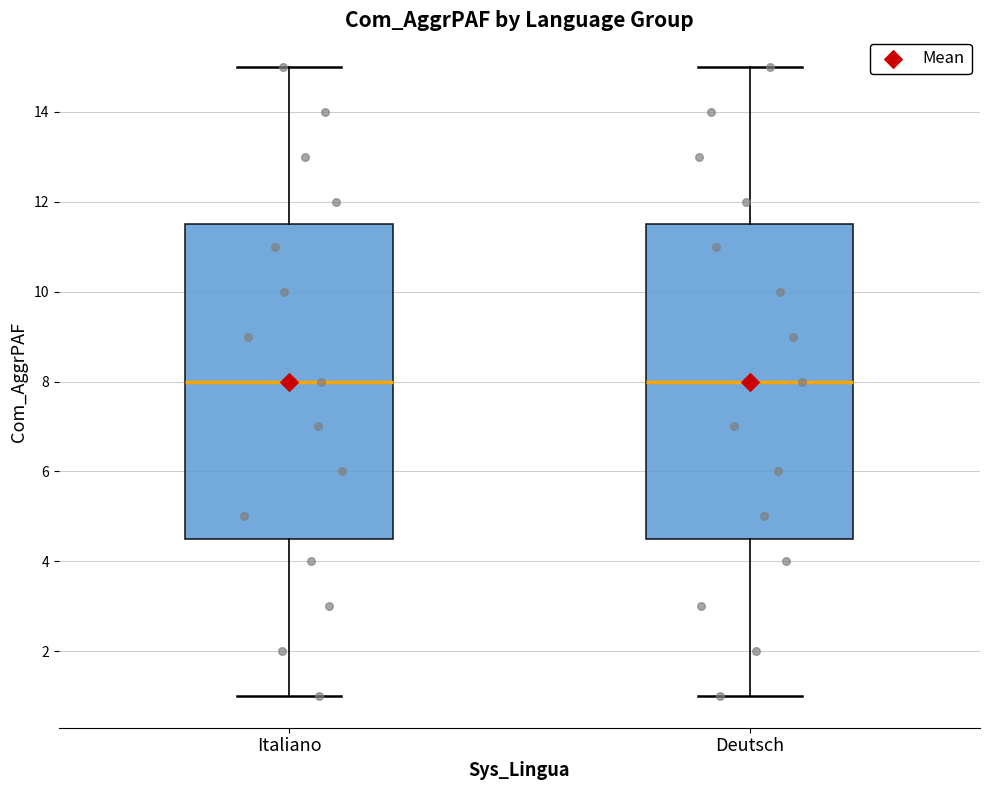

Reading left to right, transcribe this box plot: for each box, give where its median line is, the range the box spans, and where its two whiskers end, as read against the y-axis. The values are not printed on the chart, so give them approximately, as read against the axis.

Italiano: median 8.0, box 4.6 to 11.6, whiskers 1.0 to 15.0
Deutsch: median 8.0, box 4.6 to 11.6, whiskers 1.0 to 15.0